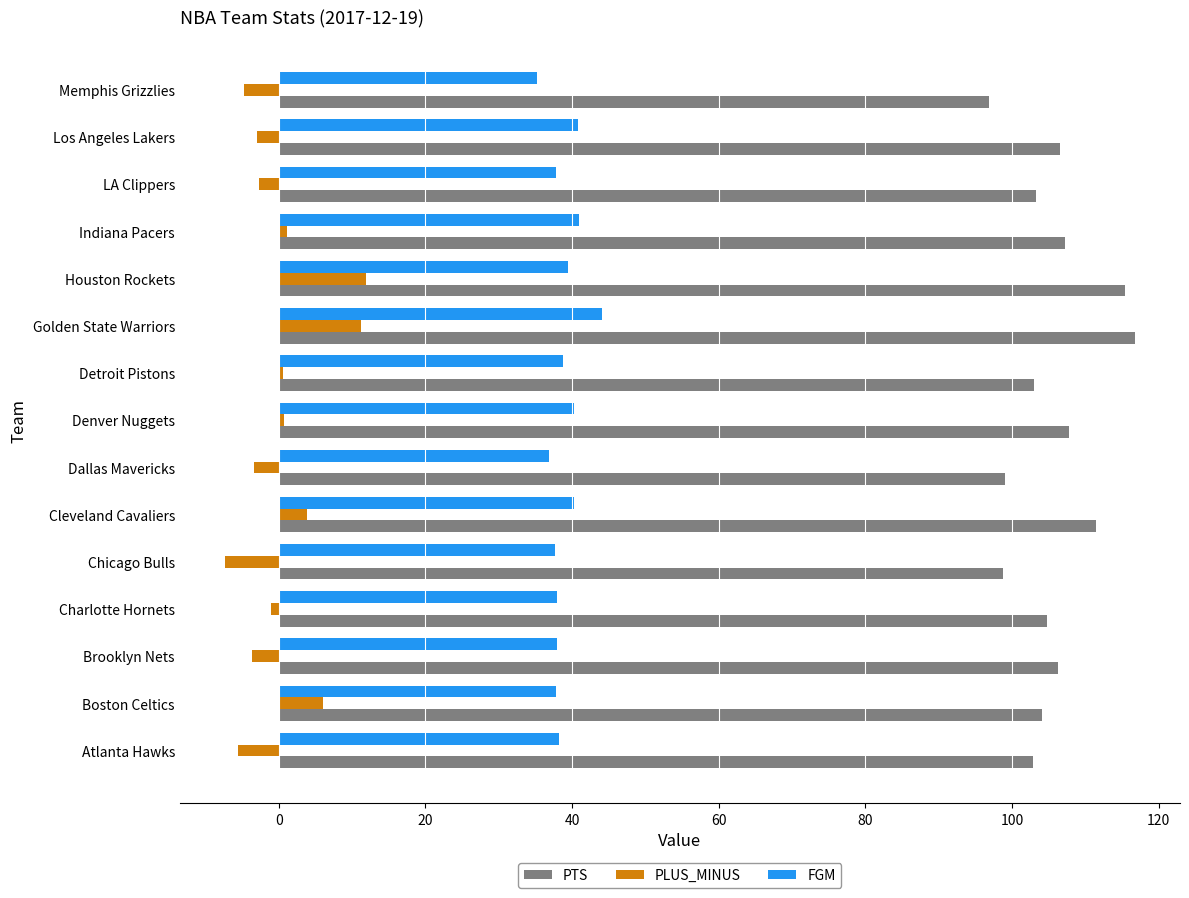

What are all the series names shown in the legend?

PTS, PLUS_MINUS, FGM